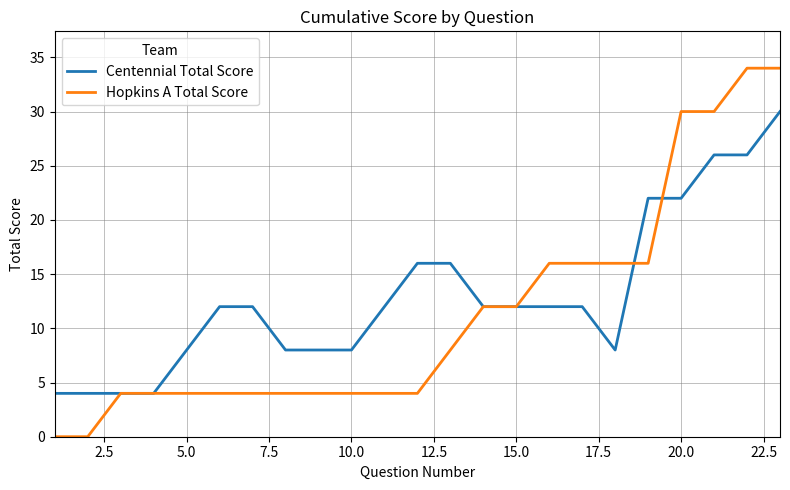

List the series in order of their peak value, highest first.

Hopkins A Total Score, Centennial Total Score